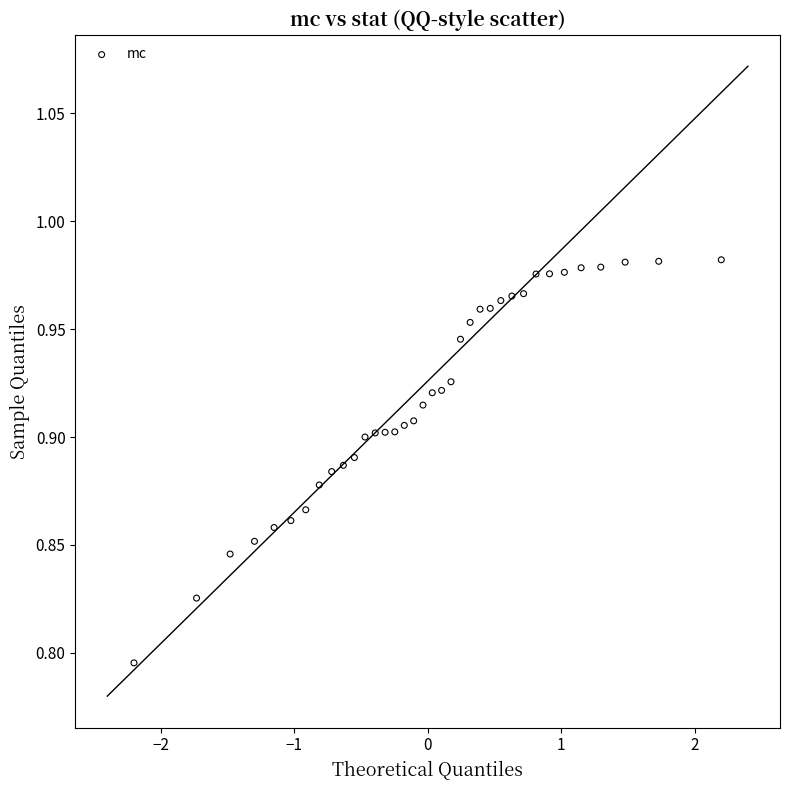

What is the range of X values (max minus min)?

4.4